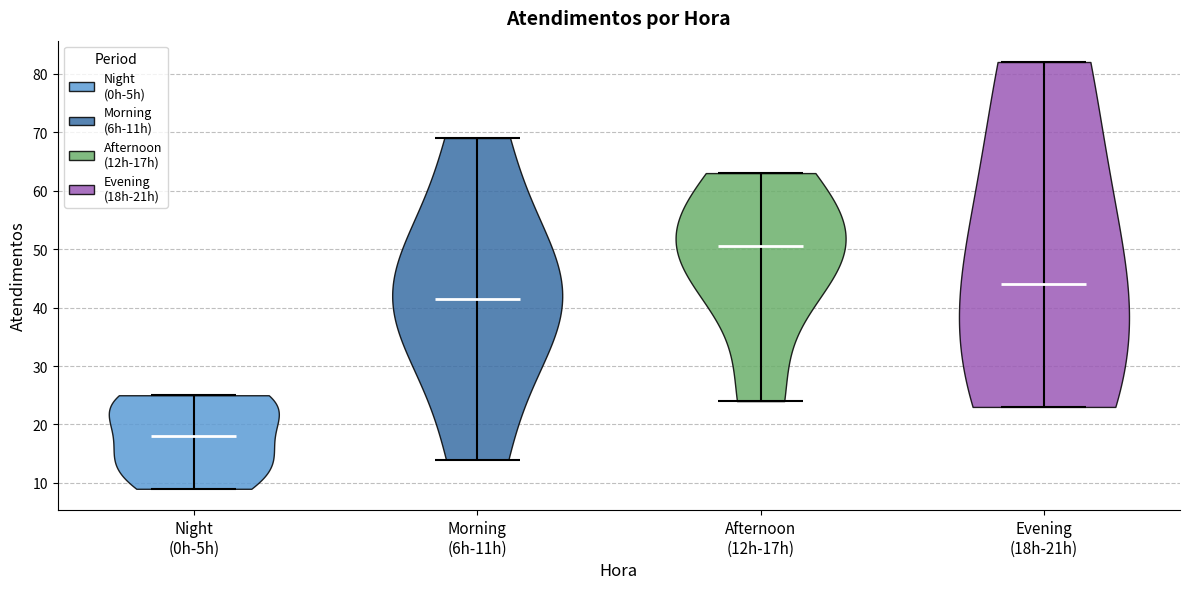

What is the lowest point the violin for Night (0h-5h) reaches on the y-axis? The values are not printed on the chart, so give them approximately, as read against the axis.

9